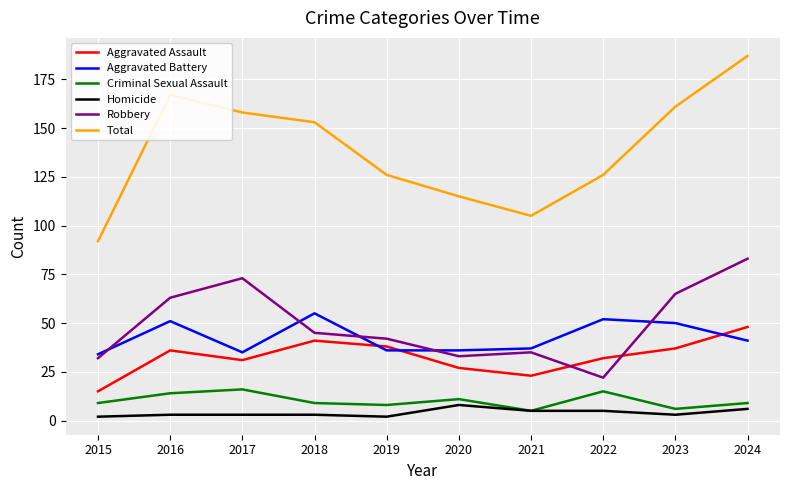

At which category is the sum across all series the highest?

2024